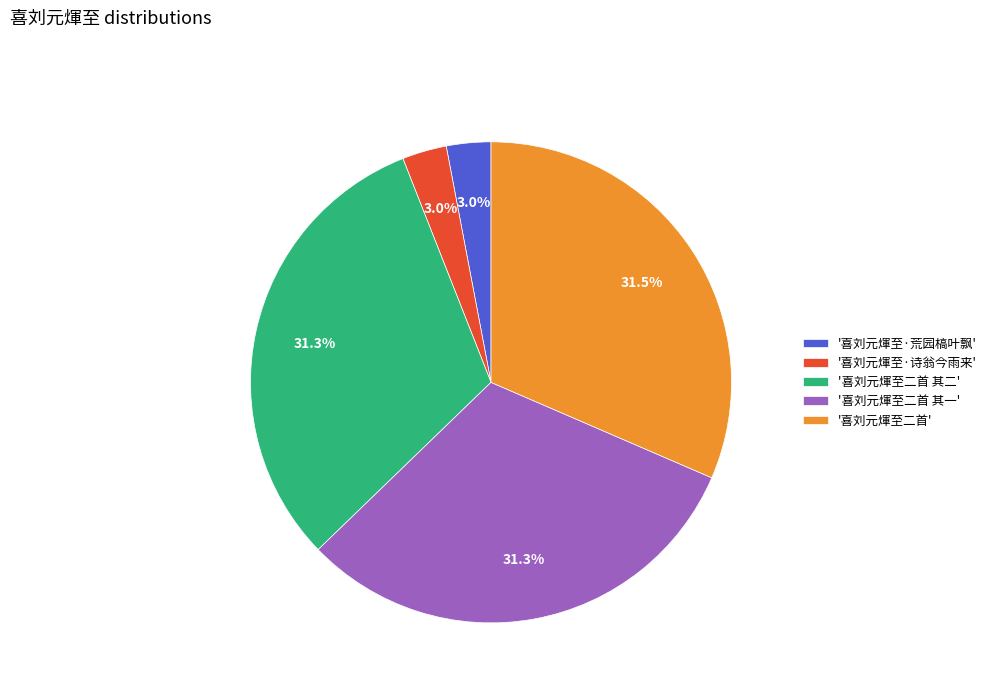

Does '喜刘元煇至·荒园槁叶飘' account for over 50% of the chart?

No